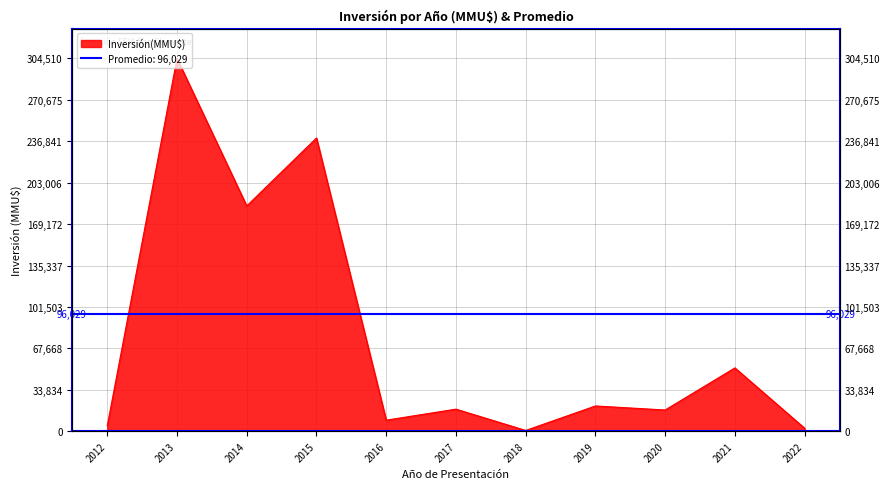

Reading right to left, what are all the values shown in this chart?

2022=2400	2021=51700	2020=17300	2019=20600	2018=600	2017=18000	2016=9000	2015=239500	2014=184010	2013=304510	2012=4476